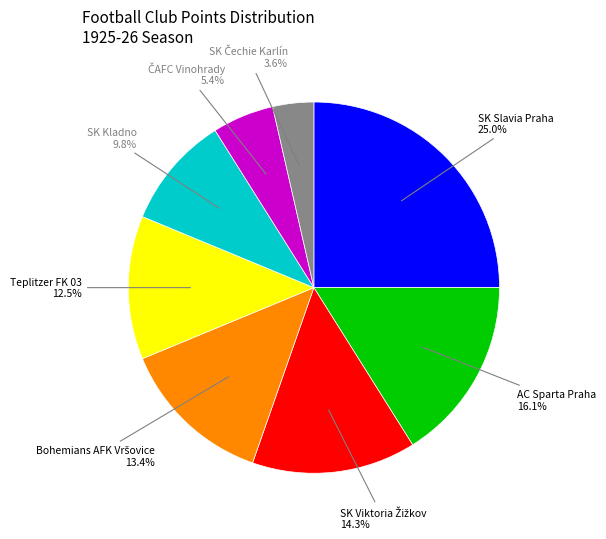

Combined, do SK Kladno and Teplitzer FK 03 account for over 50%?

No